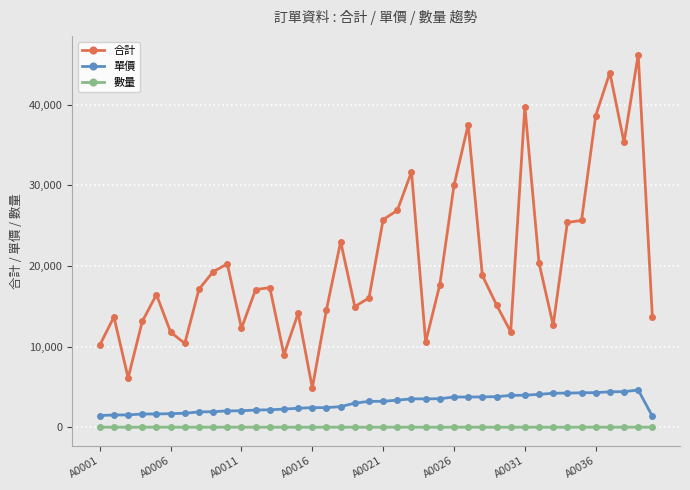

What is the minimum value shown in the chart?

2